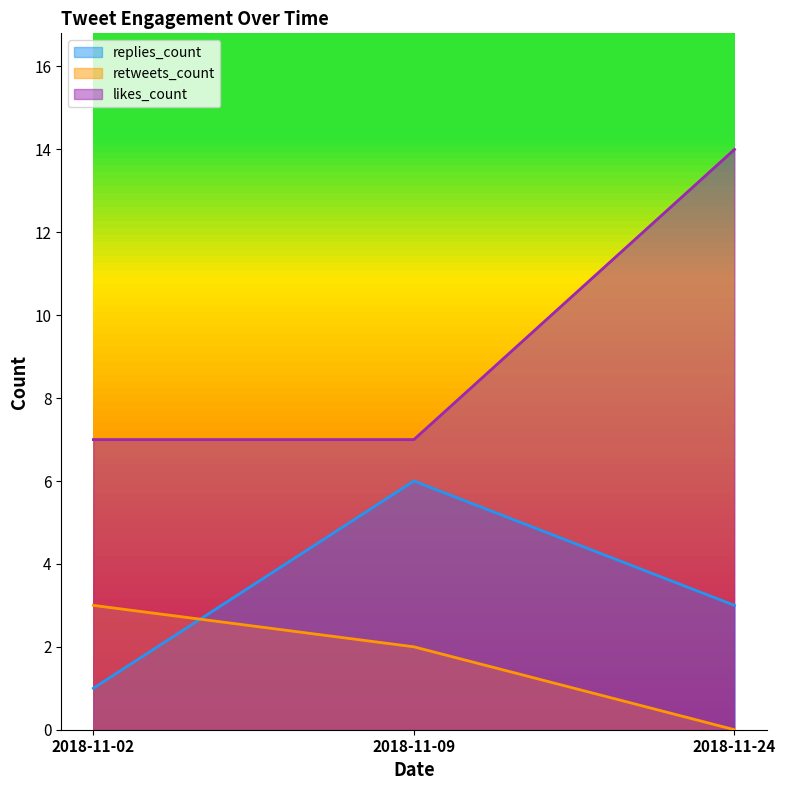

Which series has the largest total across all categories?

likes_count